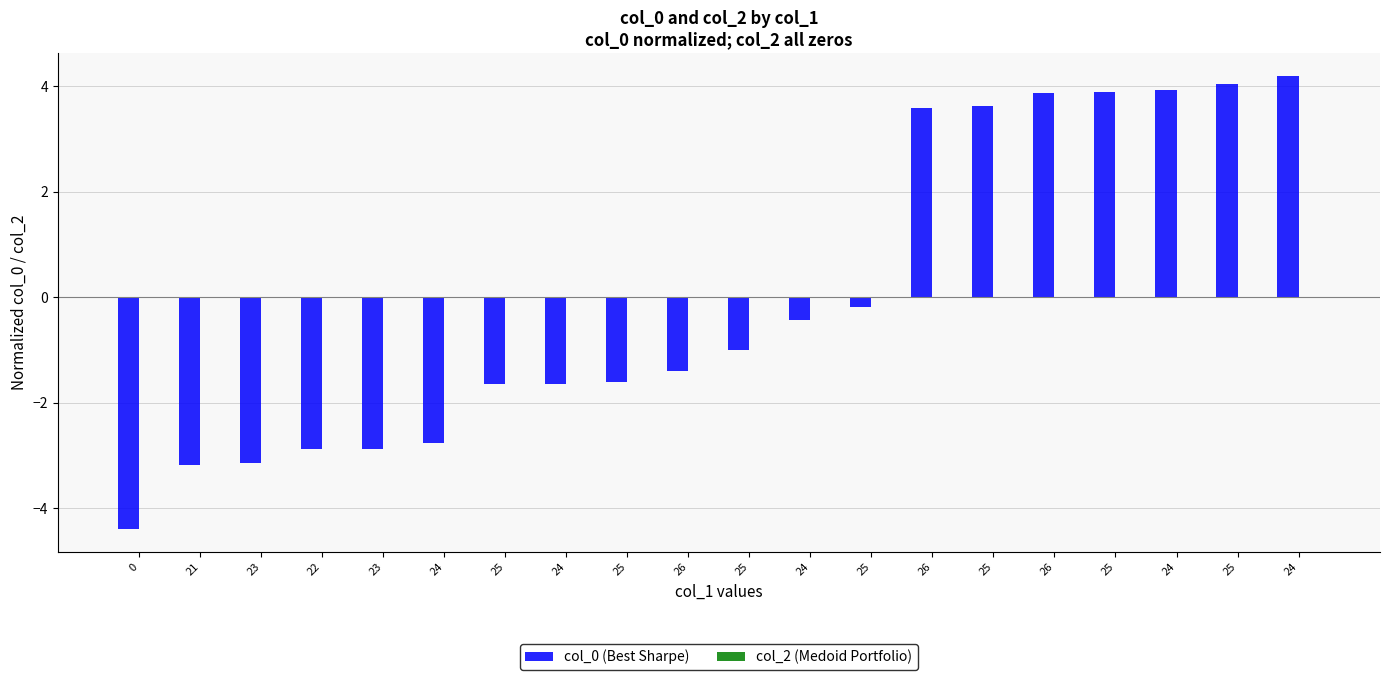

How many values exceed -1?

9